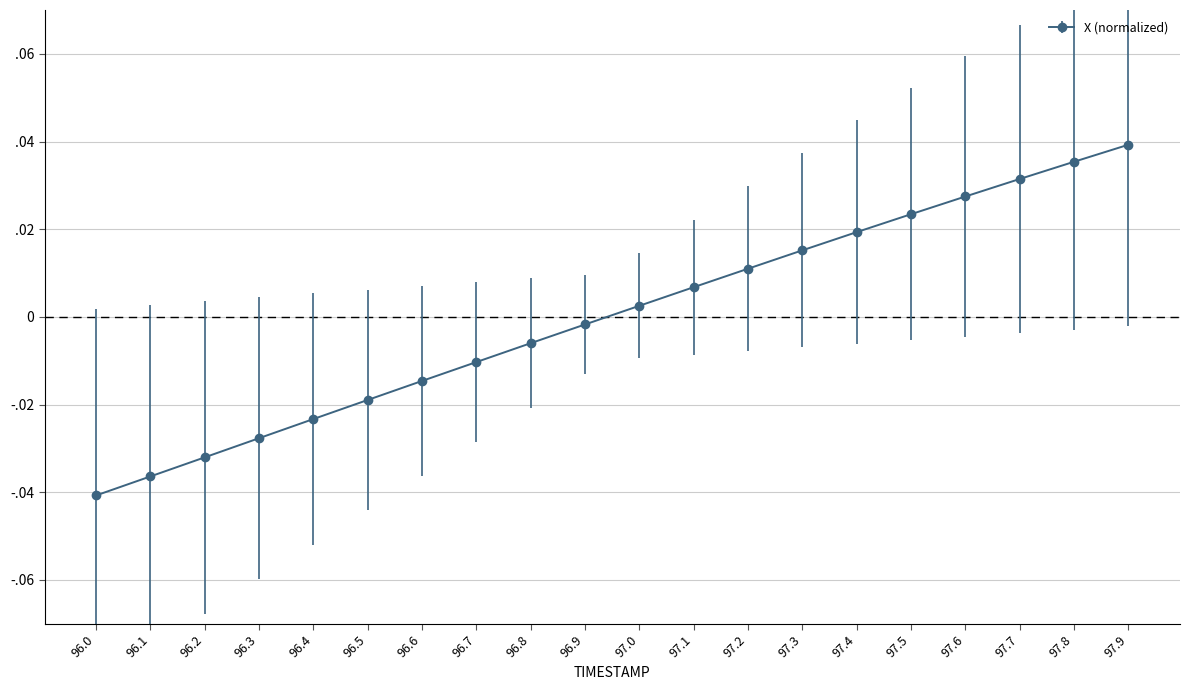

Does the chart have visible grid lines?

Yes